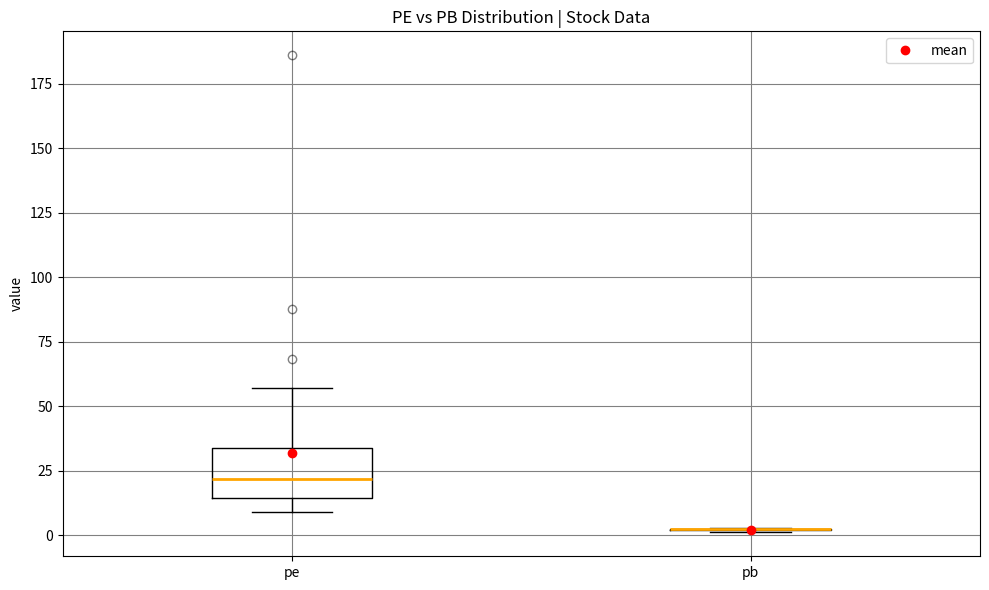

Reading left to right, read every box against the y-axis: the position of its median line, the range the box covers, and the ends of its whiskers. The values are not printed on the chart, so give them approximately, as read against the axis.

pe: median 20, box 15 to 35, whiskers 10 to 55
pb: box collapsed to a line at 0, whiskers 0 to 5